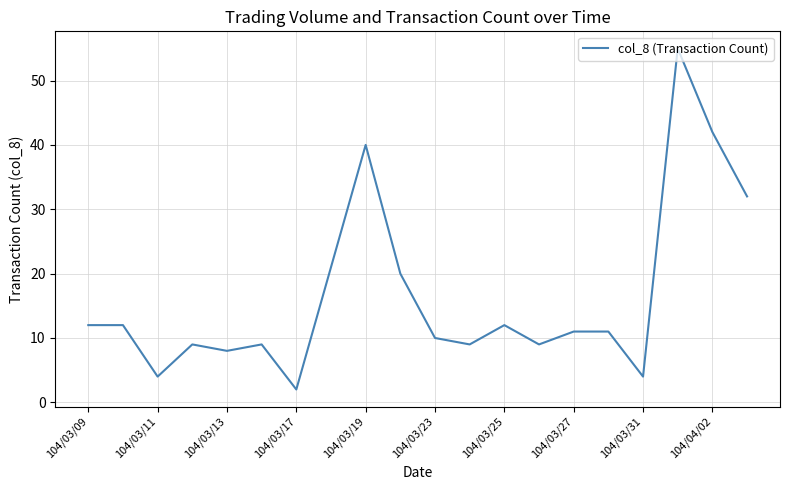

What is the difference between the maximum and minimum values?

53